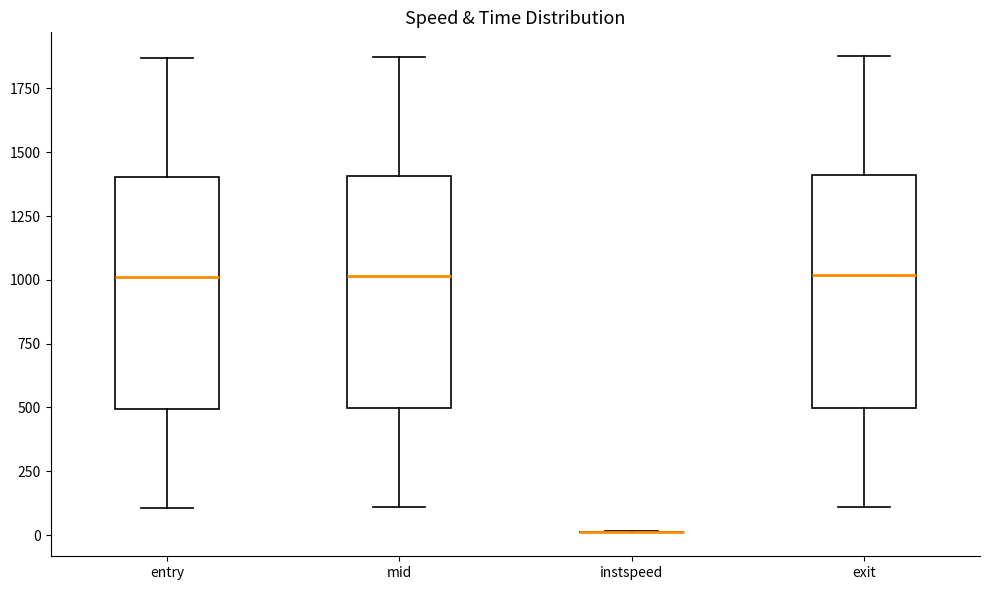

Where does the lower whisker of the box for entry end on the y-axis? The values are not printed on the chart, so give them approximately, as read against the axis.

100